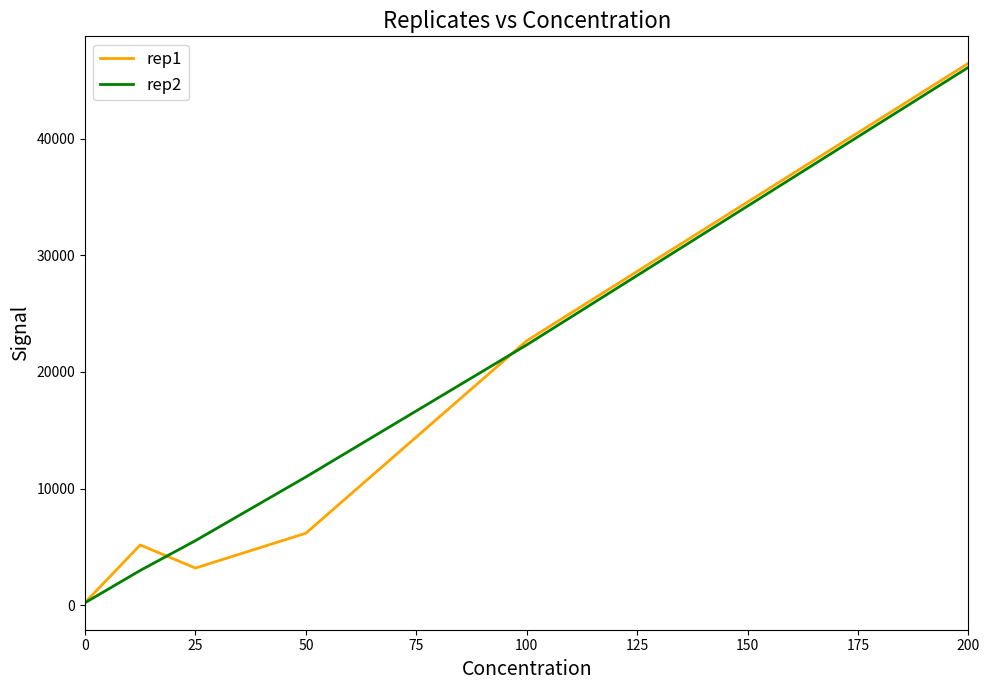

How many distinct data groups are displayed?

2